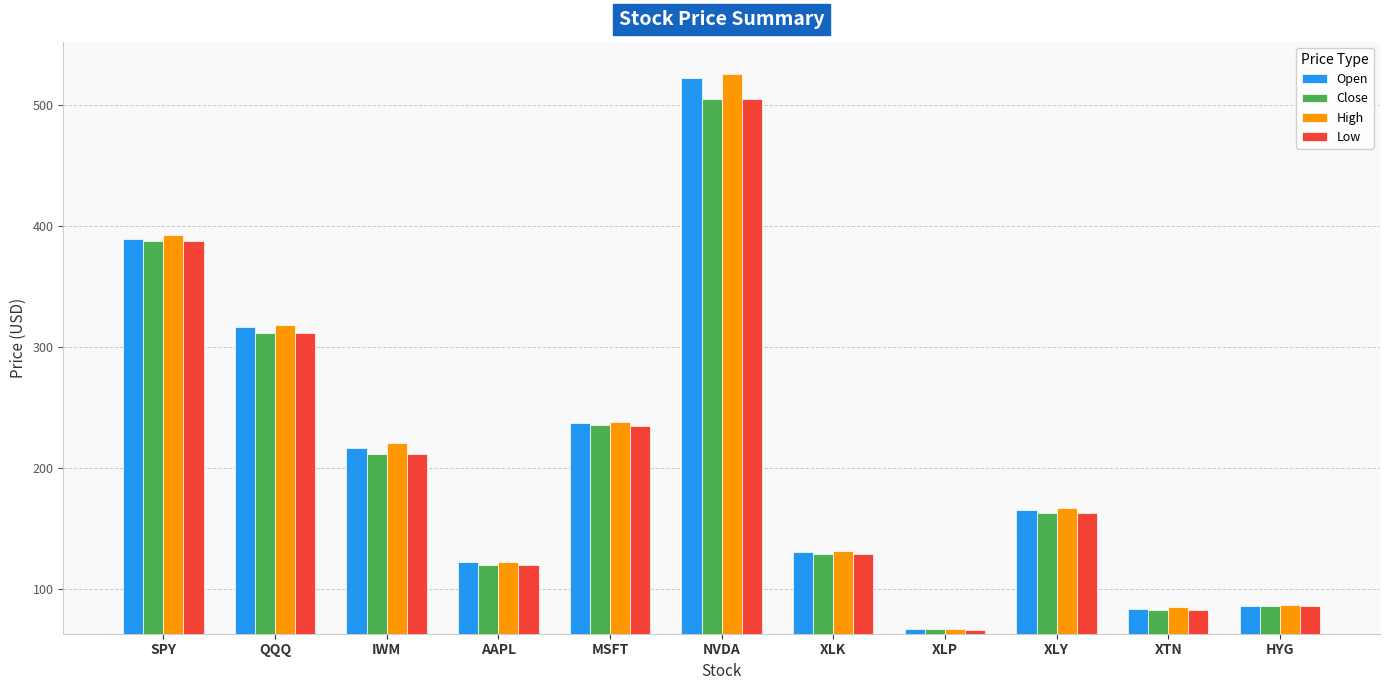

What is the label of the 9th bar from the right?

IWM